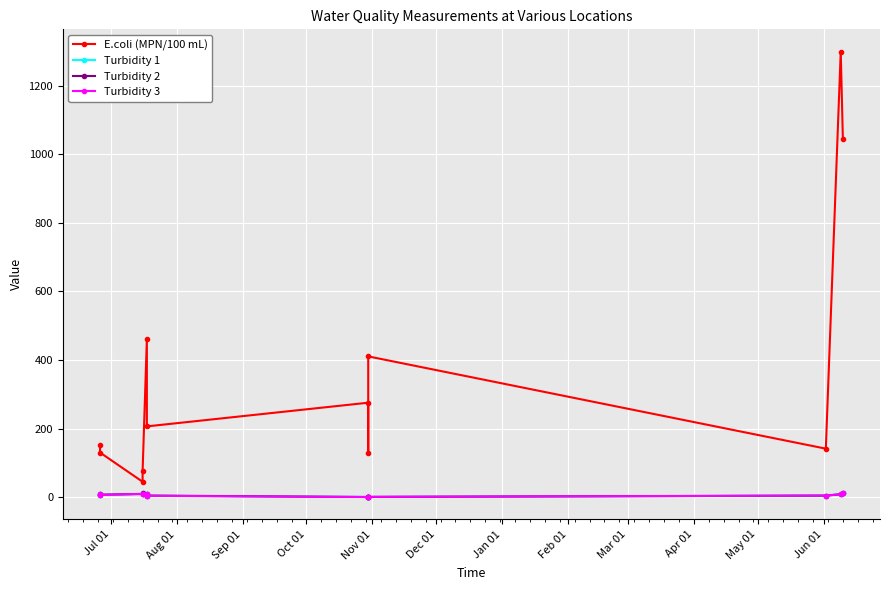

How many data points in Turbidity 1 are less than 7?

6